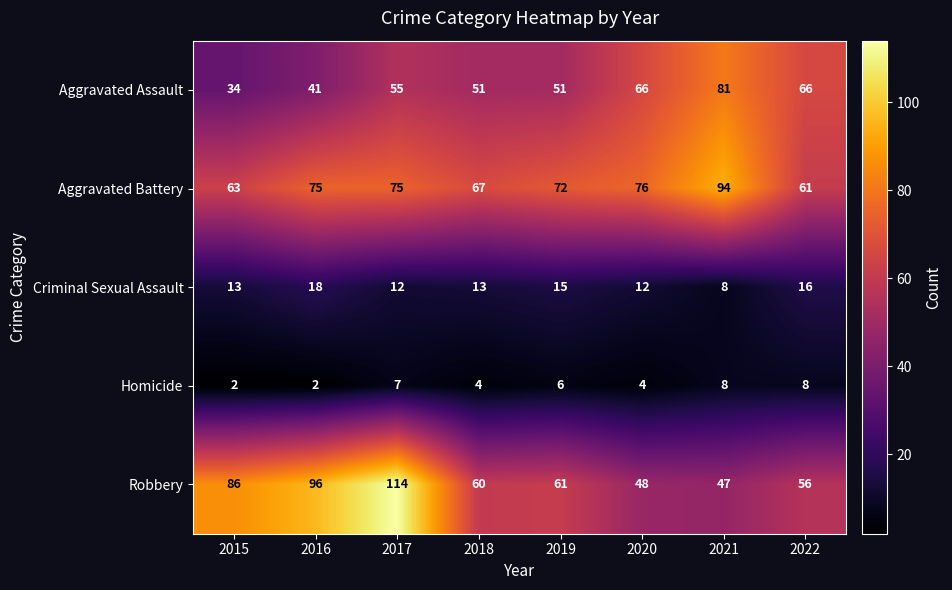

Which series changed the most between 2018 and 2022?

Aggravated Assault